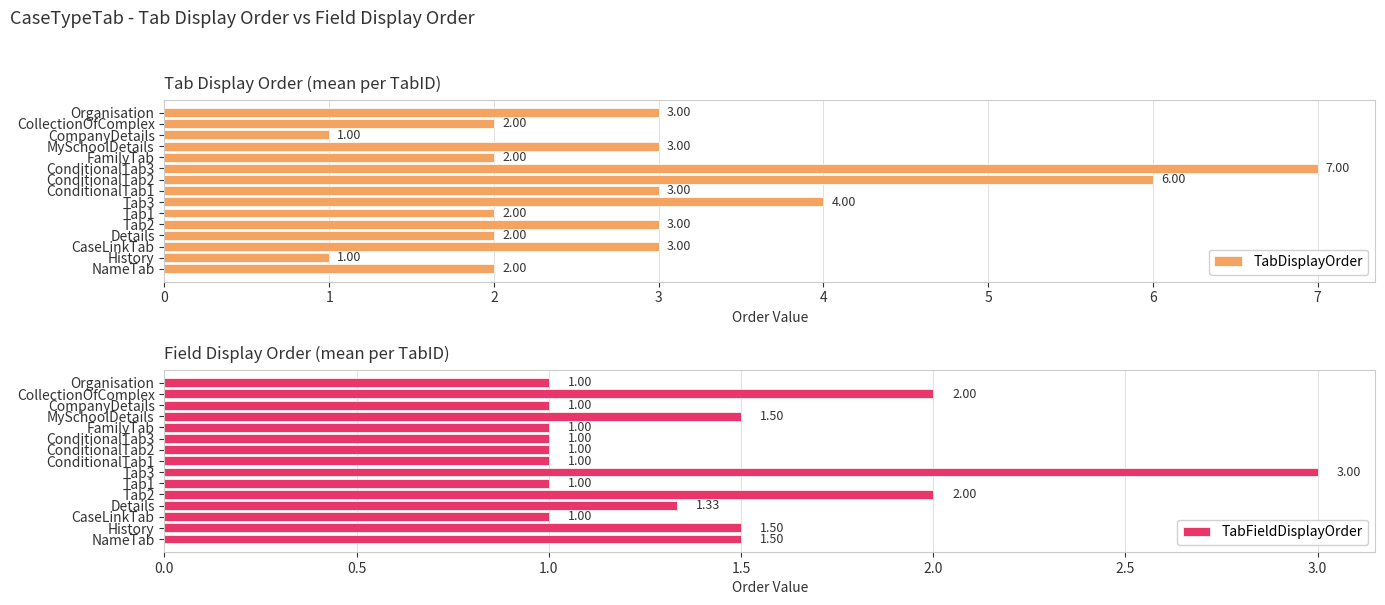

Does the chart contain stacked bars?

No